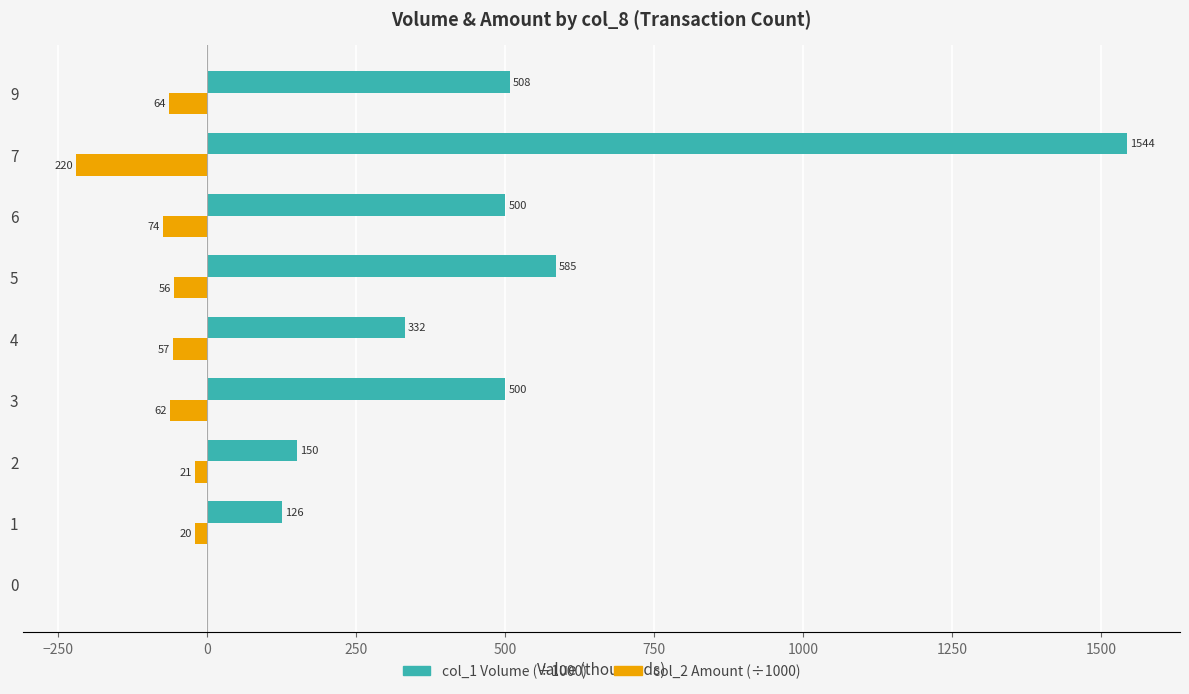

What is the greatest value displayed?

1544.0